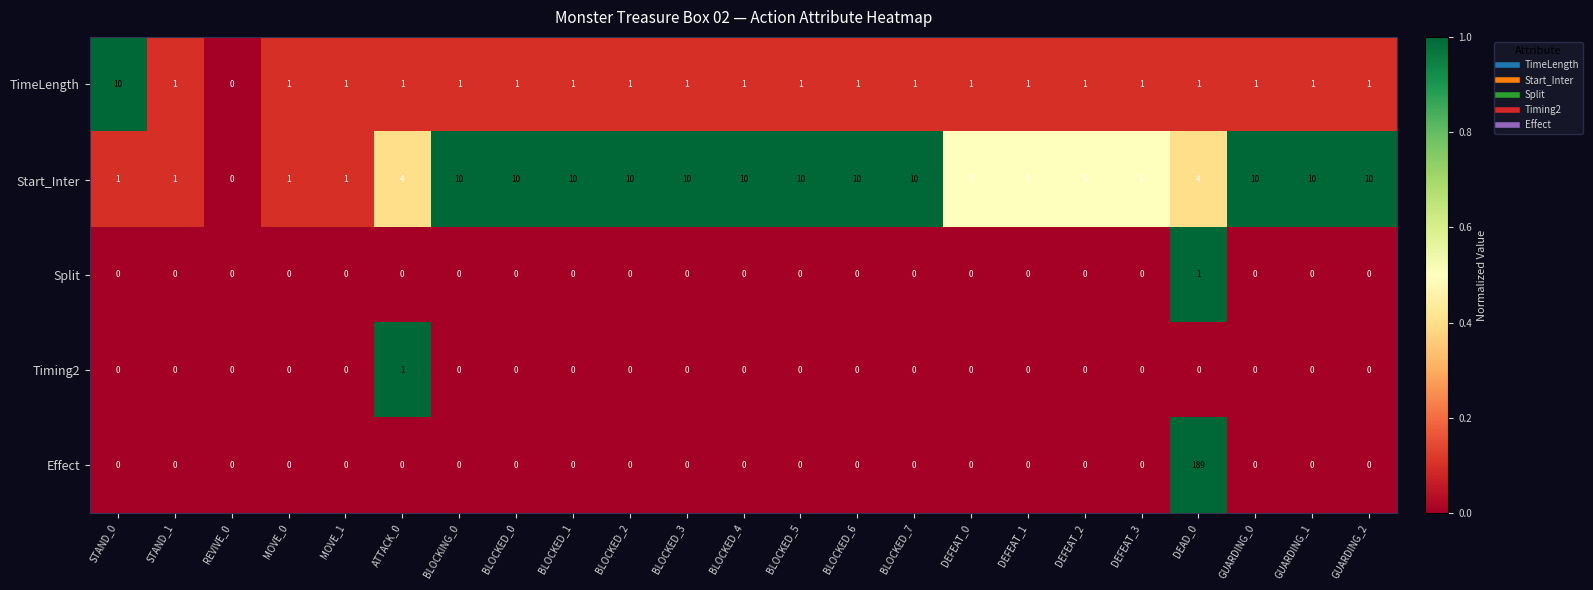

Count the Timing2 values in the range 0 to 1.

23